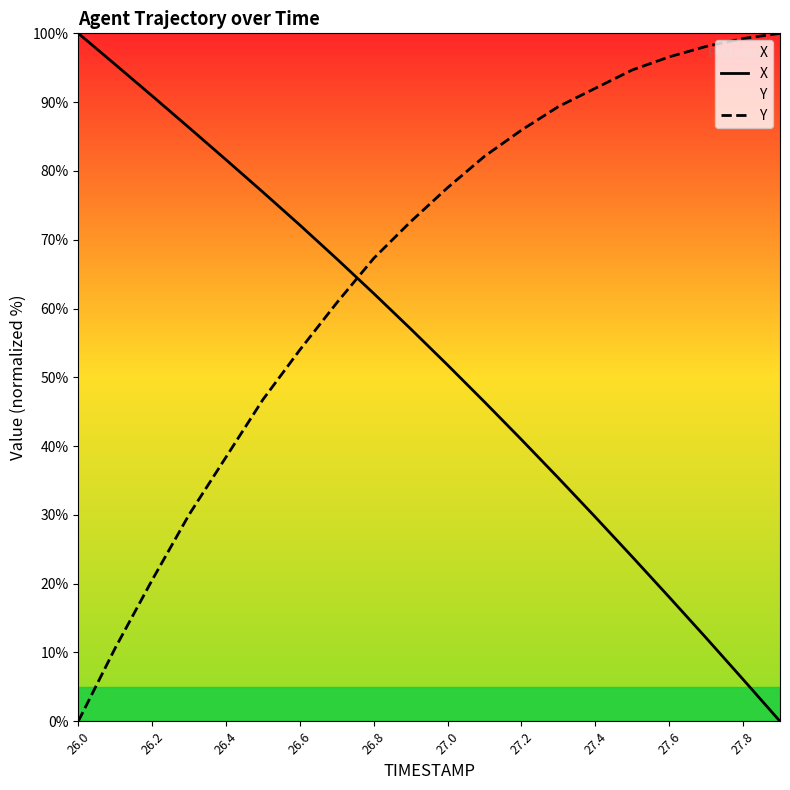

Rank the series at 26.8 from lowest to highest value.

X, Y